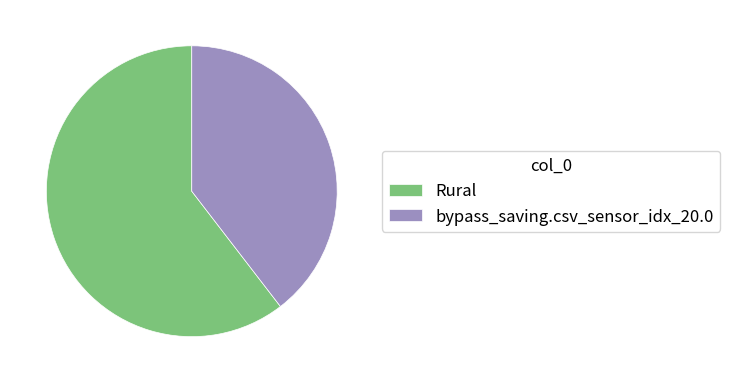

Is it true that Rural is 60% of the pie?

True